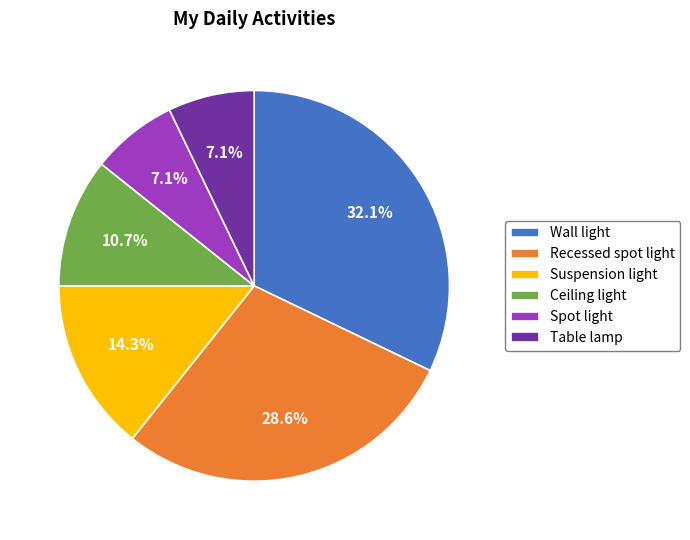

To the nearest percent, what is the combined percentage of Table lamp and Suspension light?

21%